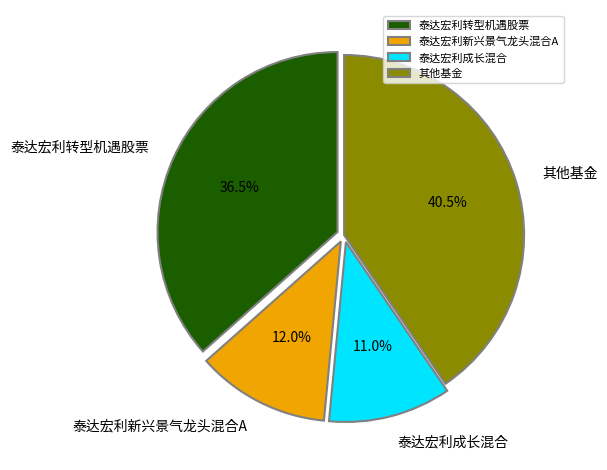

Rank the categories by value from highest to lowest.

其他基金, 泰达宏利转型机遇股票, 泰达宏利新兴景气龙头混合A, 泰达宏利成长混合